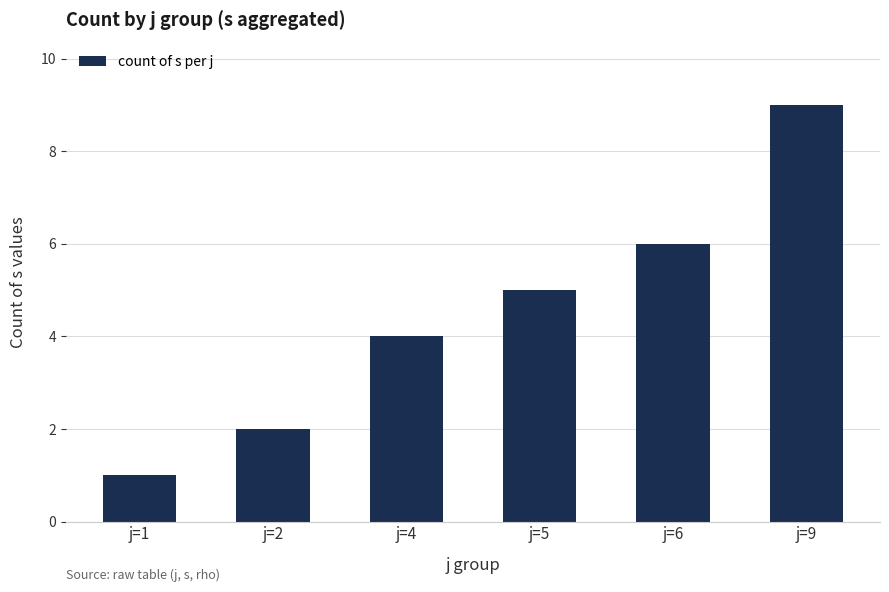

What is the difference between the maximum and minimum values?

8